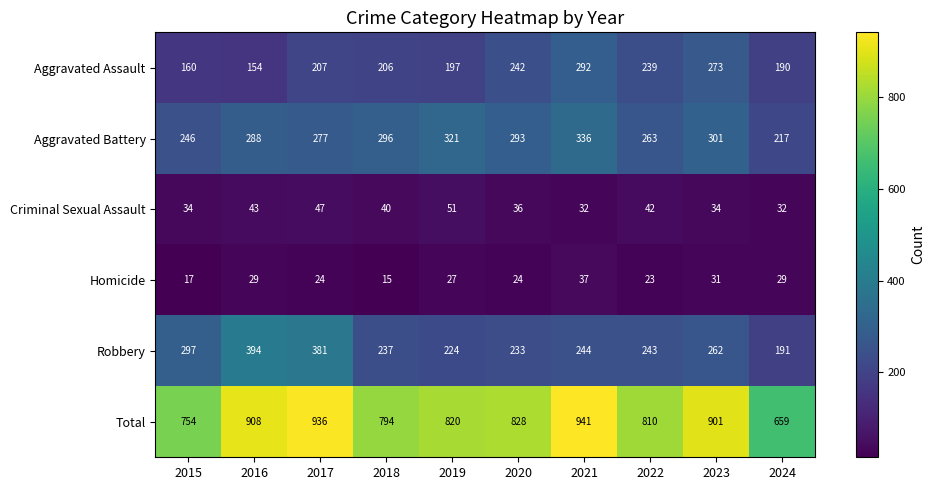

Where is Criminal Sexual Assault nearest to the value 41?

2018